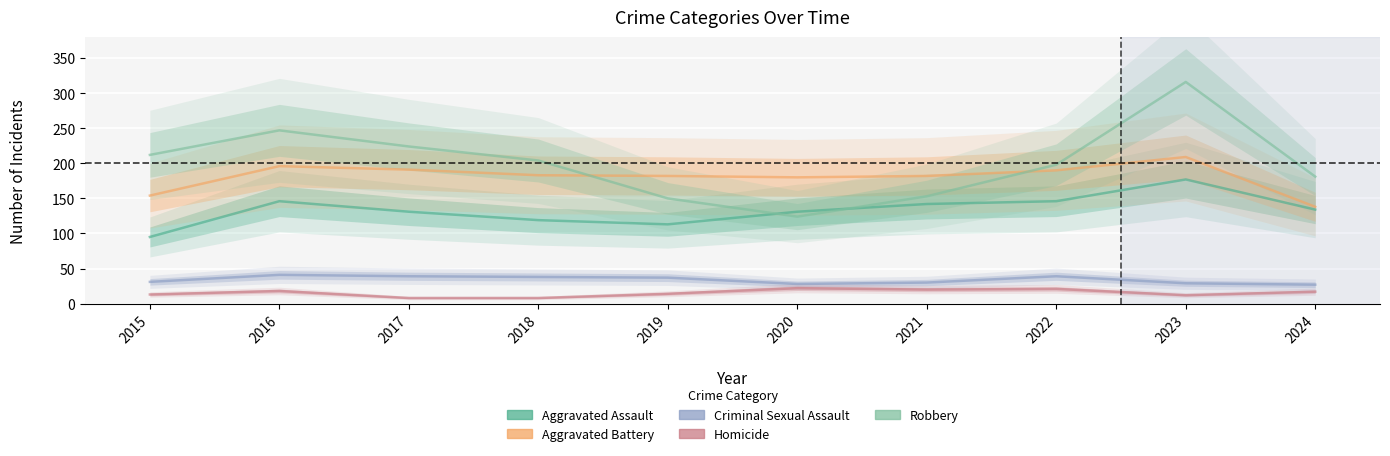

What is the value of the Robbery point at the 9th from the left?

316